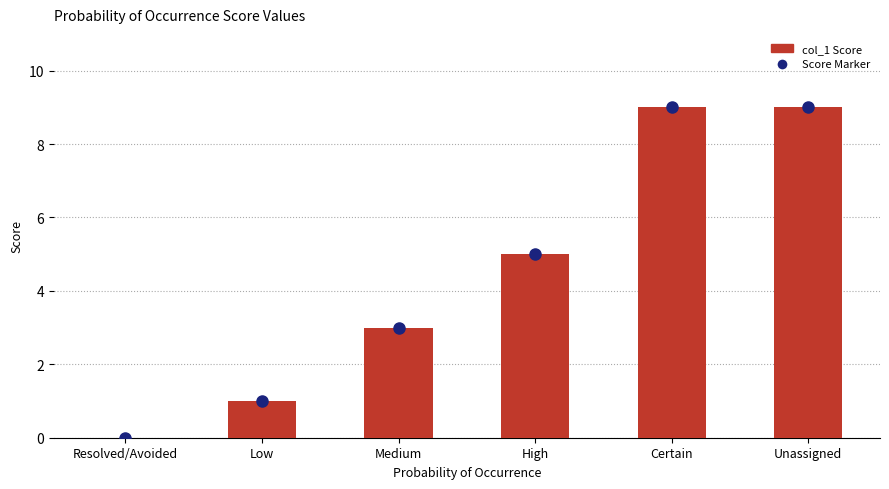

What is the ratio of the value at Medium to the value at Low?

3.0